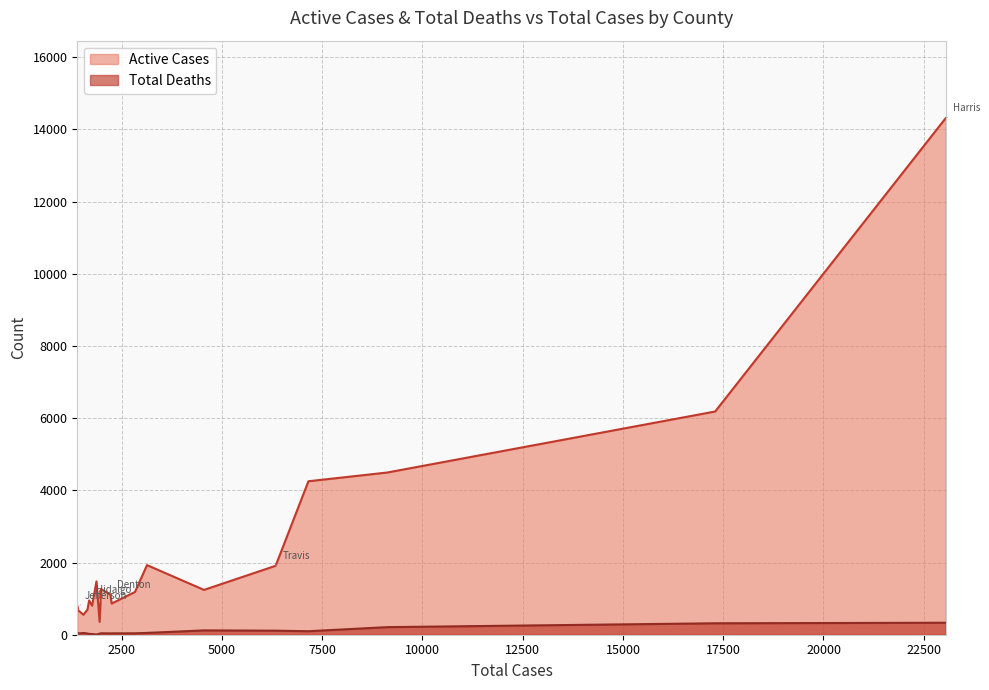

What is the highest value of the Active Cases series?

14313